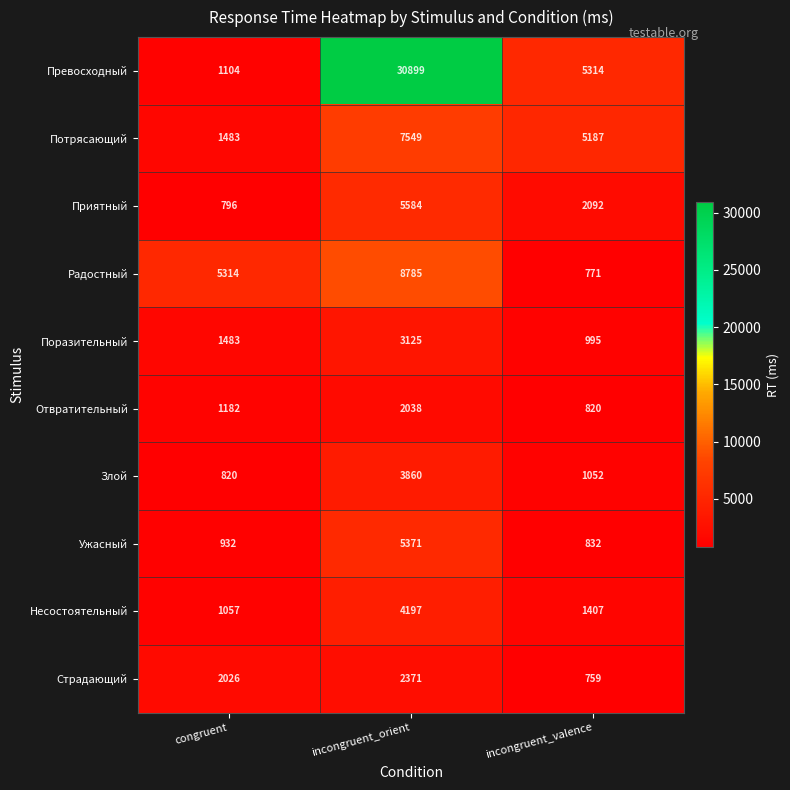

Which category has the highest value in the Приятный series?

incongruent_orient